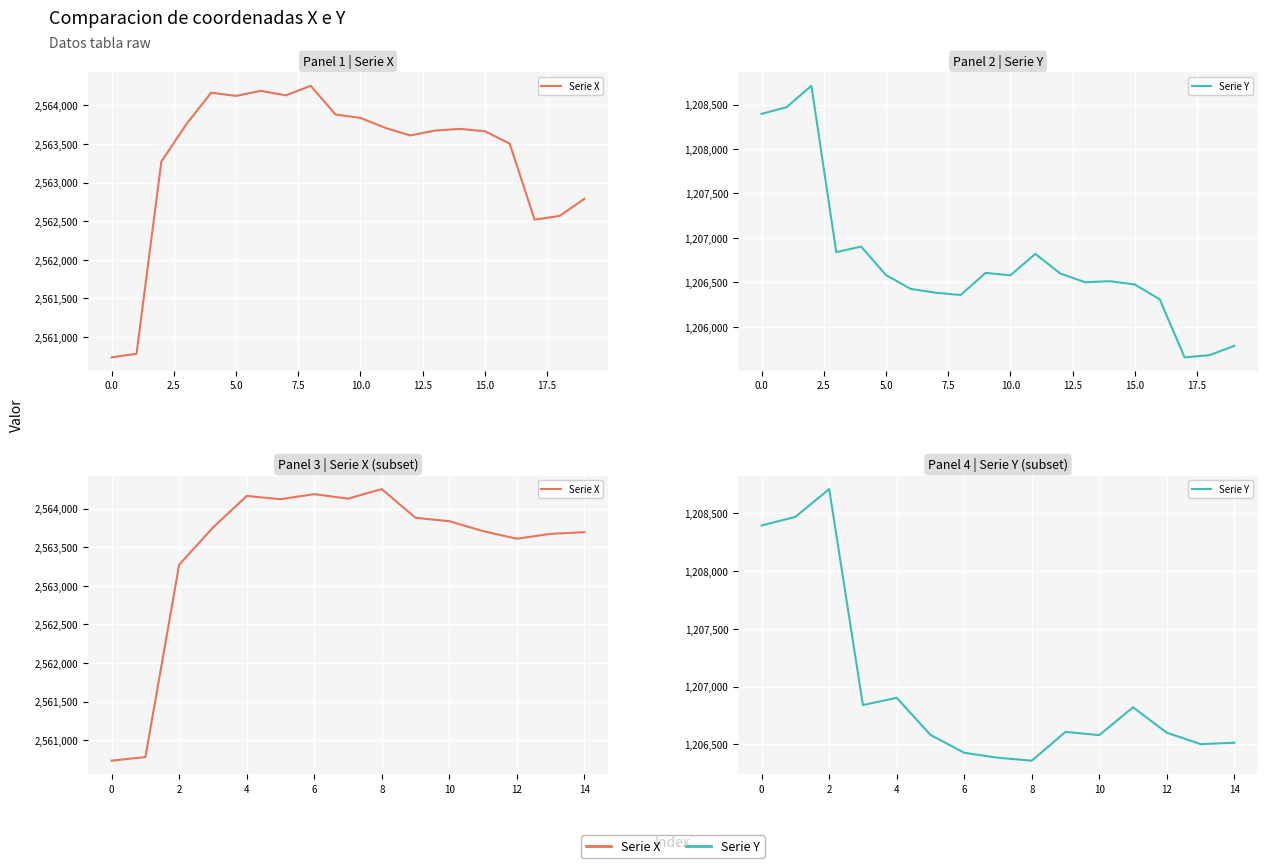

What is the difference between the Serie Y values at 2 and 8?

2353.8